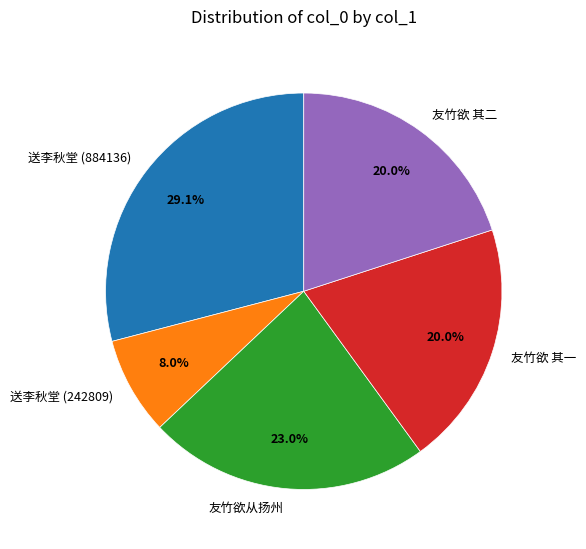

Between 送李秋堂 (884136) and 友竹欲 其一, which is larger?

送李秋堂 (884136)